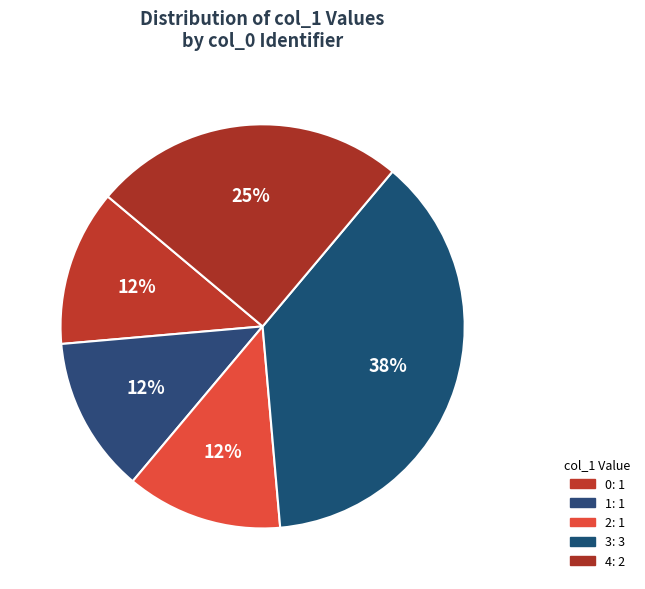

How many slices are in this pie chart?

5